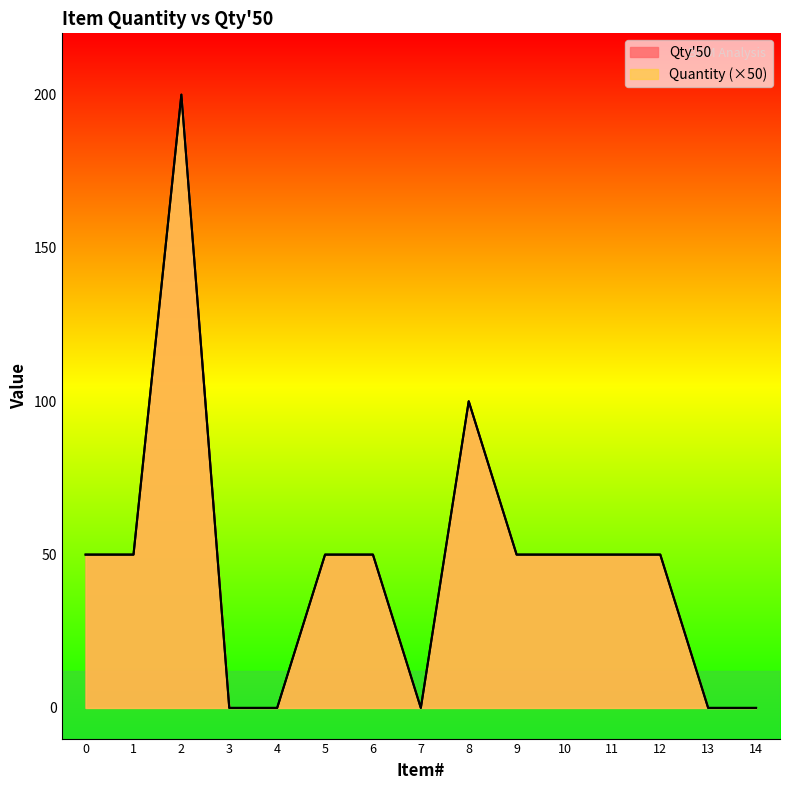

Reading right to left, what are all the values shown in this chart?

Quantity: 0	0	50	50	50	50	100	0	50	50	0	0	200	50	50
Qty50: 0	0	50	50	50	50	100	0	50	50	0	0	200	50	50